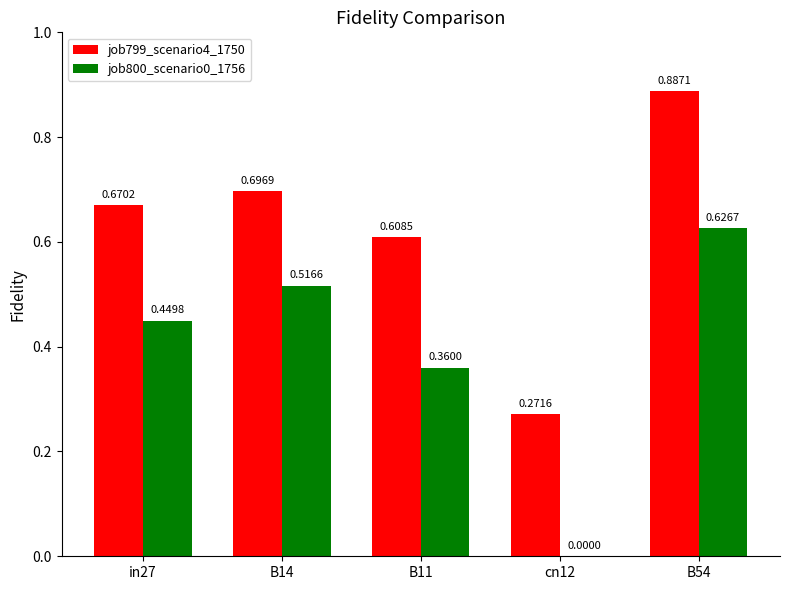

Between B11 and B54, which series saw the biggest shift?

job799_scenario4_1750